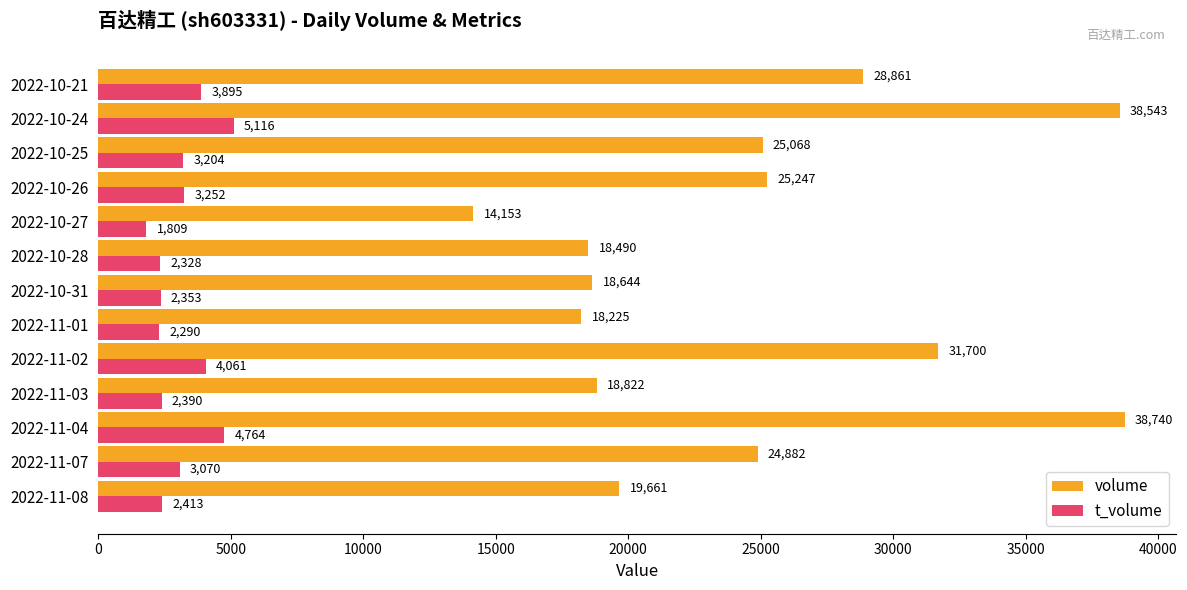

Rank the series at 2022-11-01 from highest to lowest value.

volume, t_volume